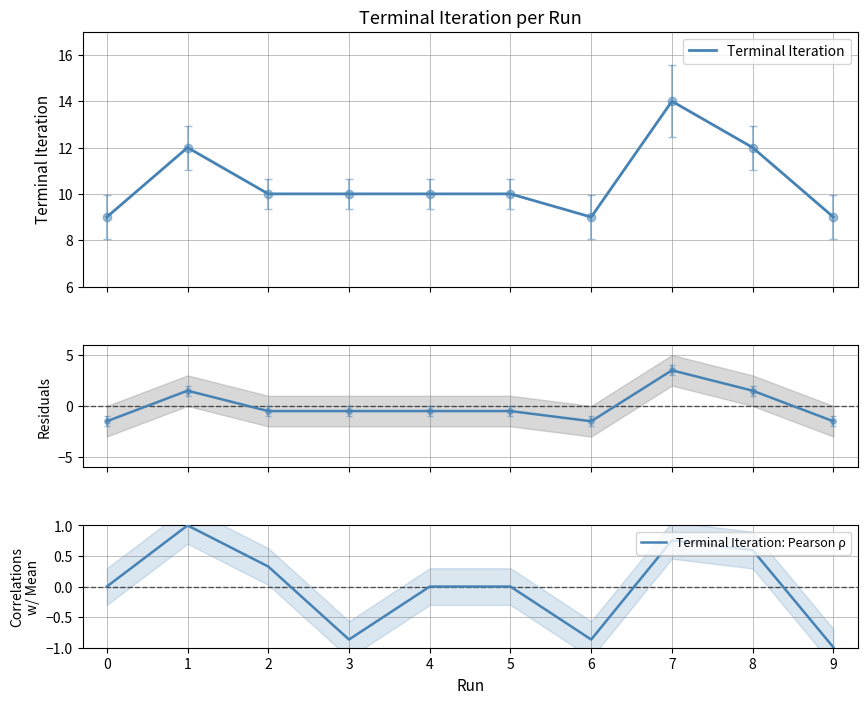

How many interior local valleys does the Terminal Iteration: Pearson ρ series have?

2